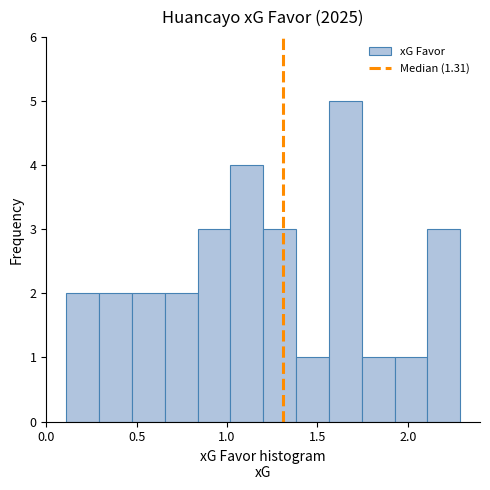

Read against the x-axis, roughly where is the centre of the tallest bar?

1.65